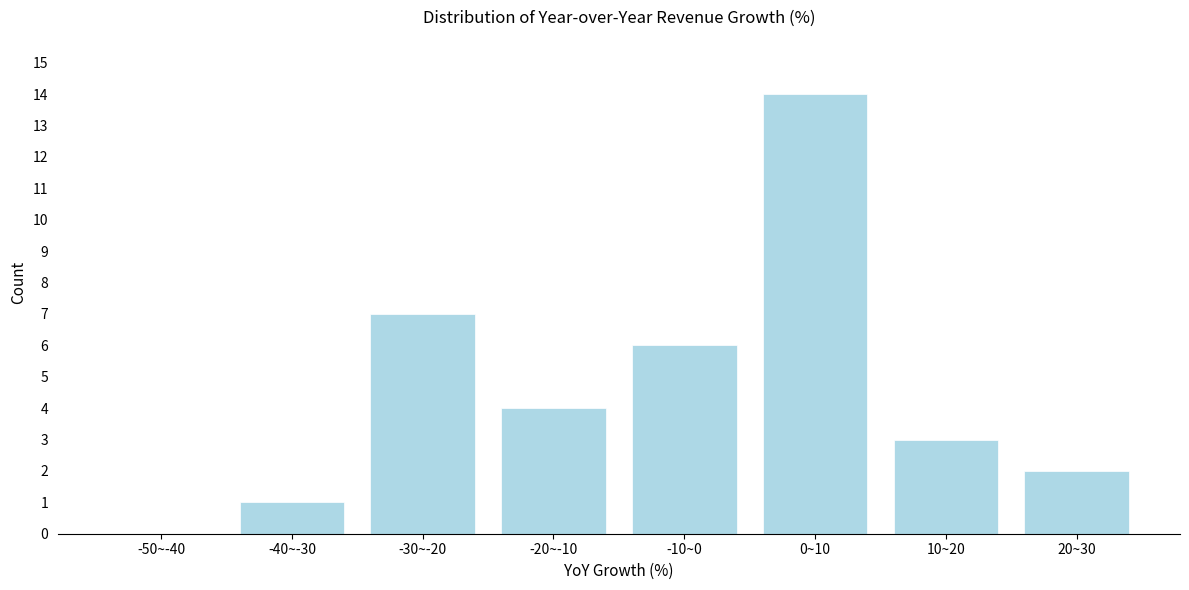

Reading left to right, transcribe all the data shown in this chart.

-50~-40=0	-40~-30=1	-30~-20=7	-20~-10=4	-10~0=6	0~10=14	10~20=3	20~30=2